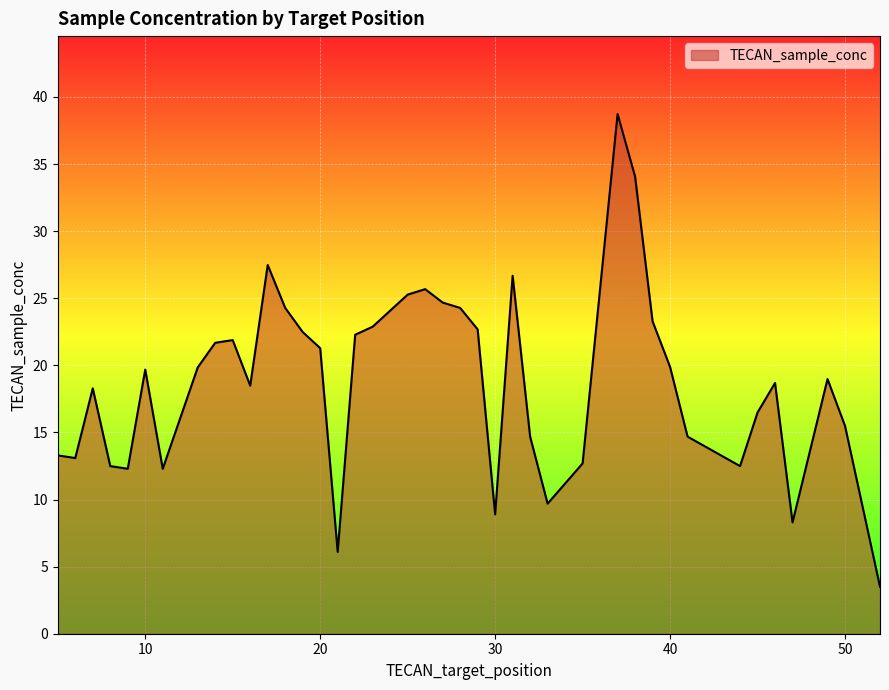

How many lines are shown in the chart?

1